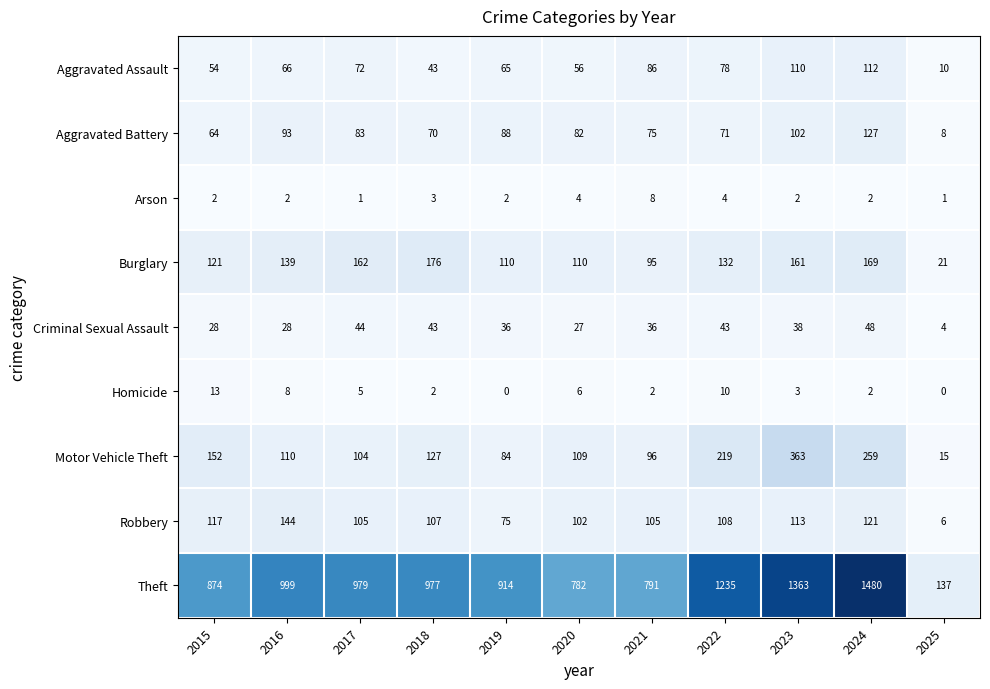

Is it true that Aggravated Battery equals 82 at 2020?

True